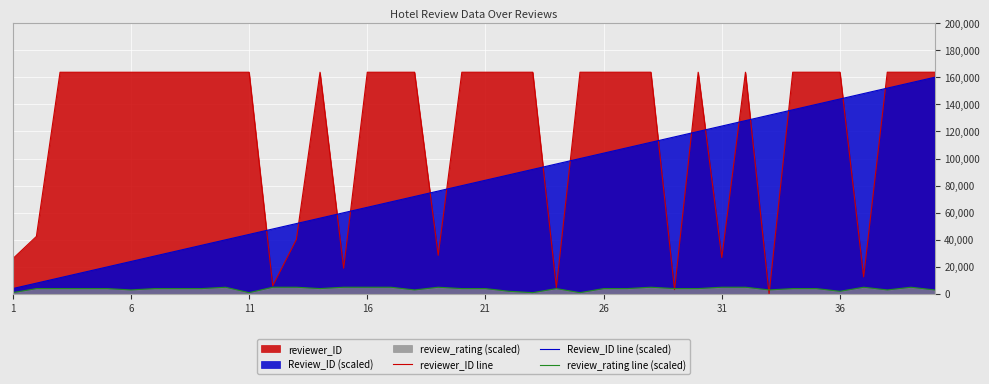

True or false: Review_ID line (scaled) and reviewer_ID line intersect in this chart.

True